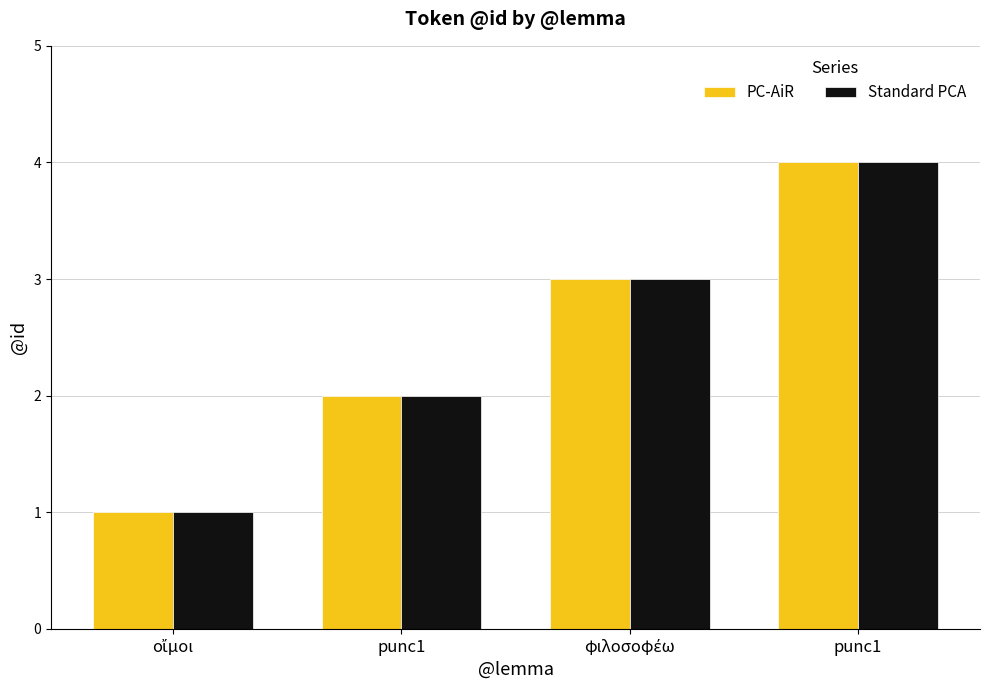

What is the difference between the maximum and minimum values in the PC-AiR series?

3